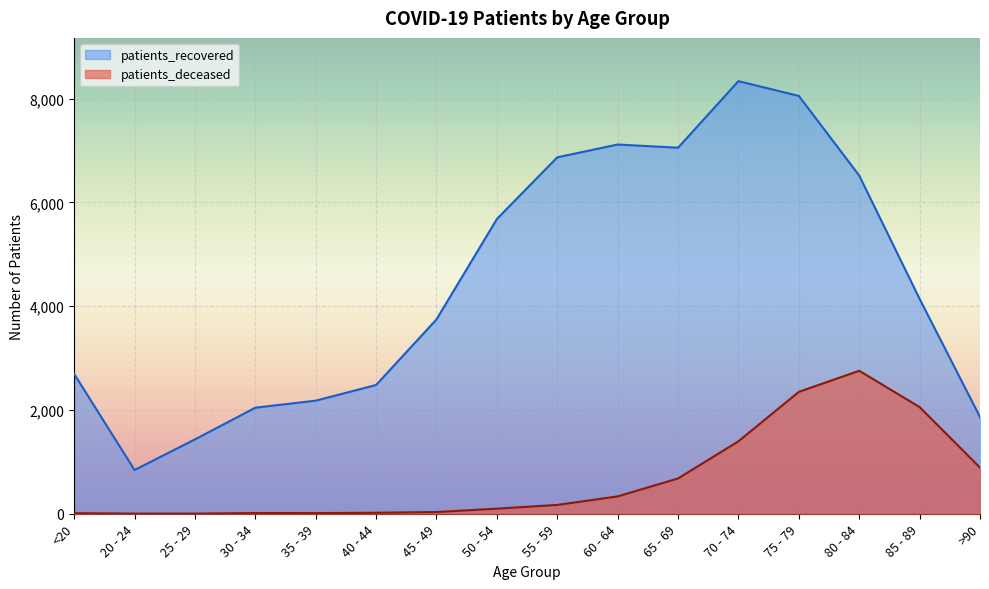

The value of patients_recovered at 25 - 29 is 990. True or false?

False